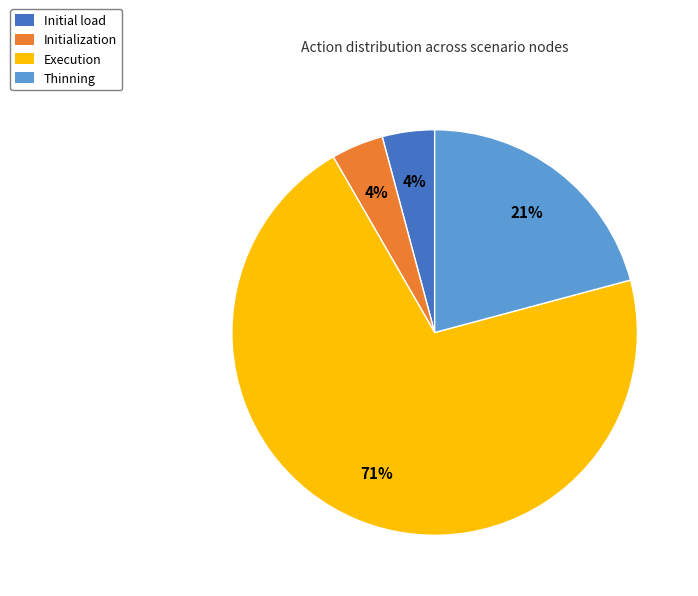

Is it true that Thinning is 30% of the pie?

False